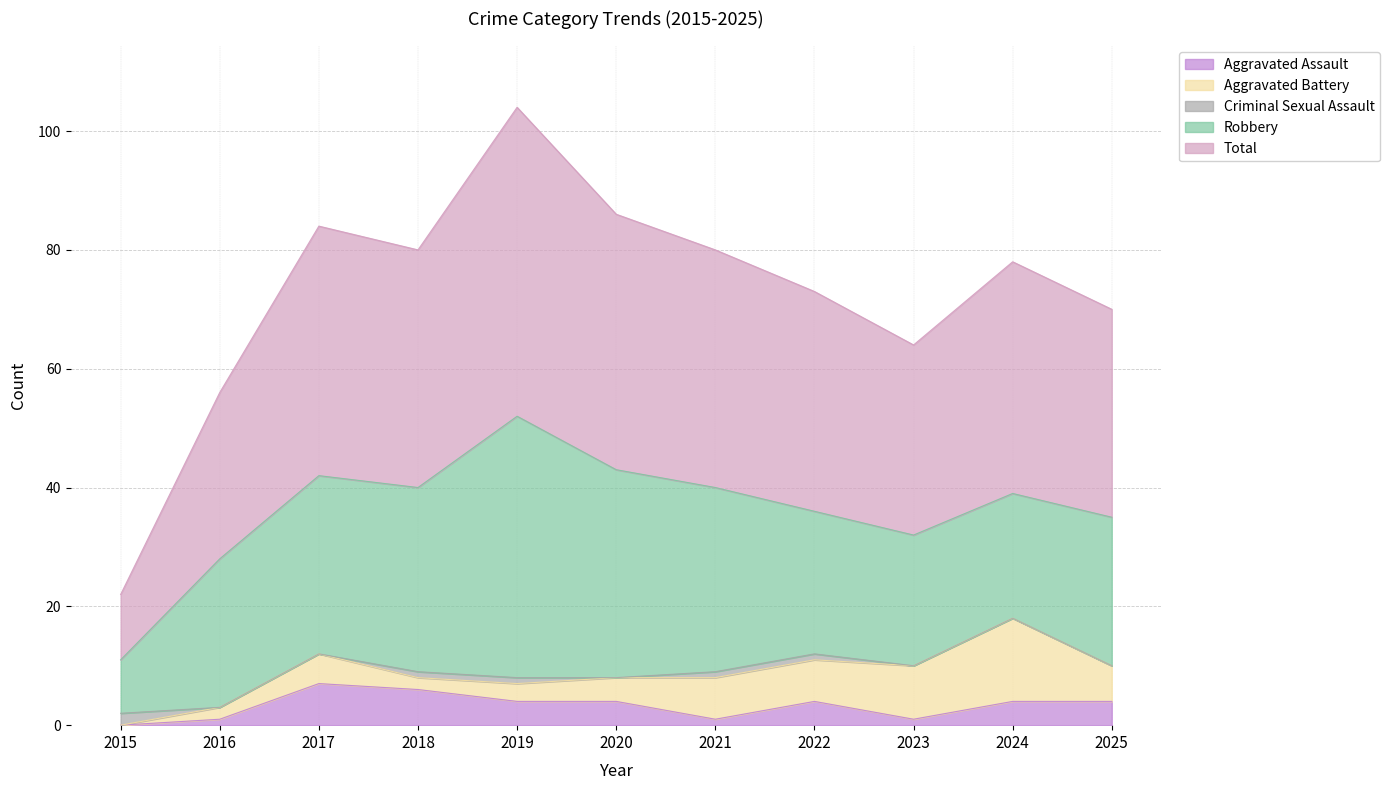

How many data points in Total are less than 39?

5